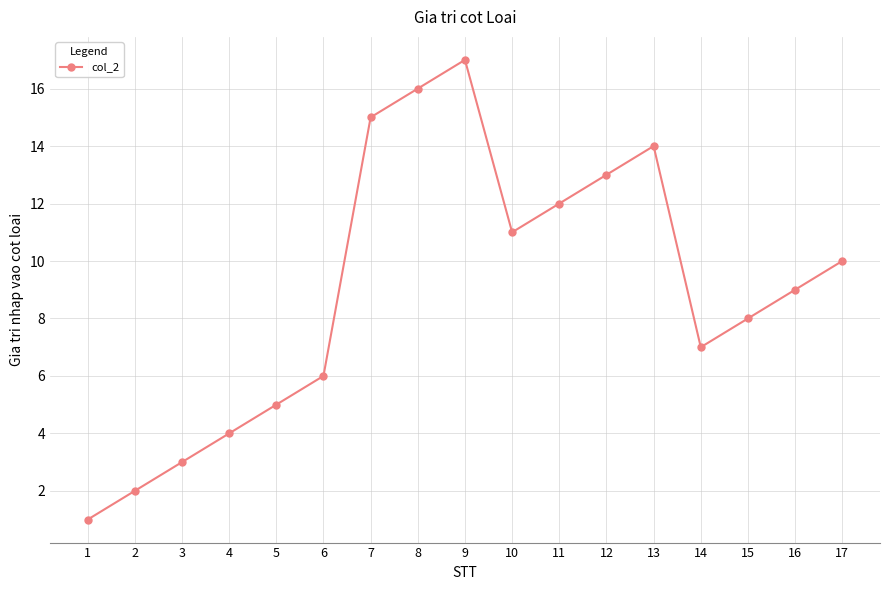

Reading left to right, transcribe all the data shown in this chart.

1=1	2=2	3=3	4=4	5=5	6=6	7=15	8=16	9=17	10=11	11=12	12=13	13=14	14=7	15=8	16=9	17=10